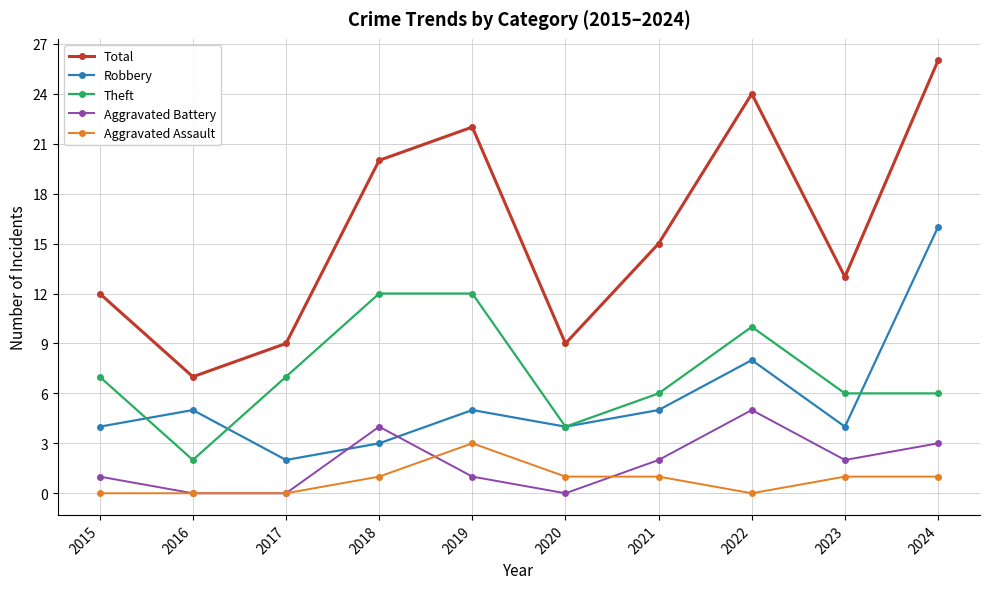

Which label corresponds to the largest value in the chart?

2024